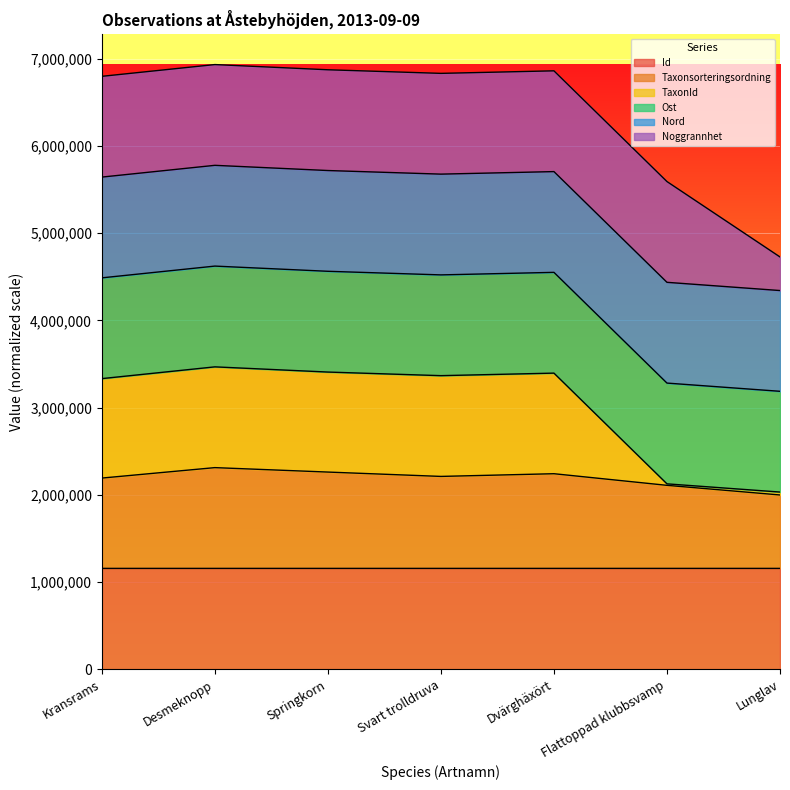

Where is the first local minimum for TaxonId?

Svart trolldruva